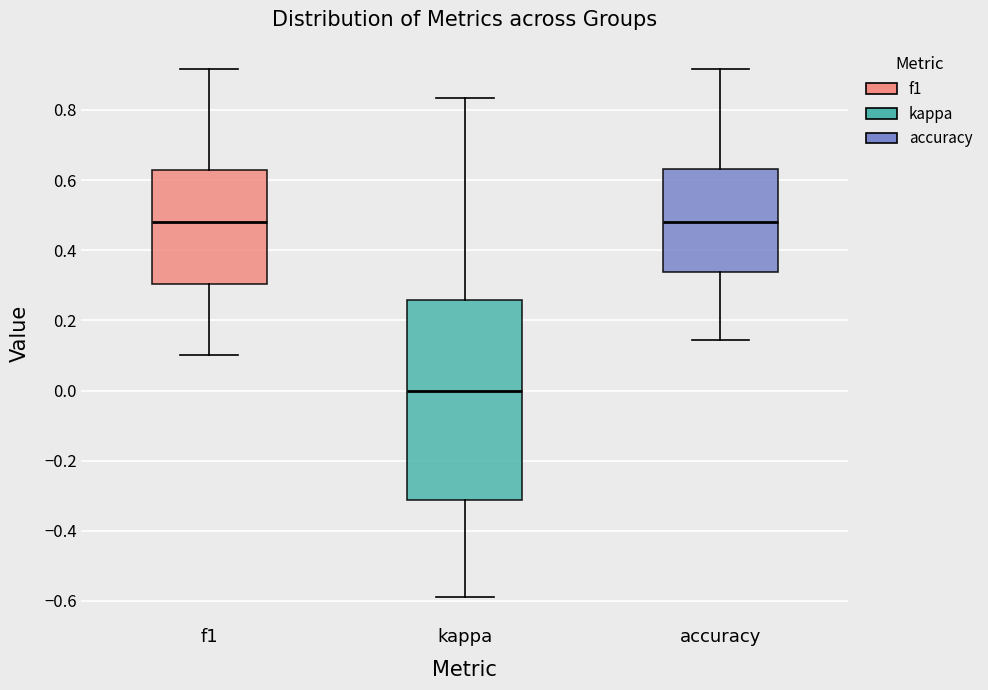

Which box is the tallest, from its lower edge to its upper edge?

kappa